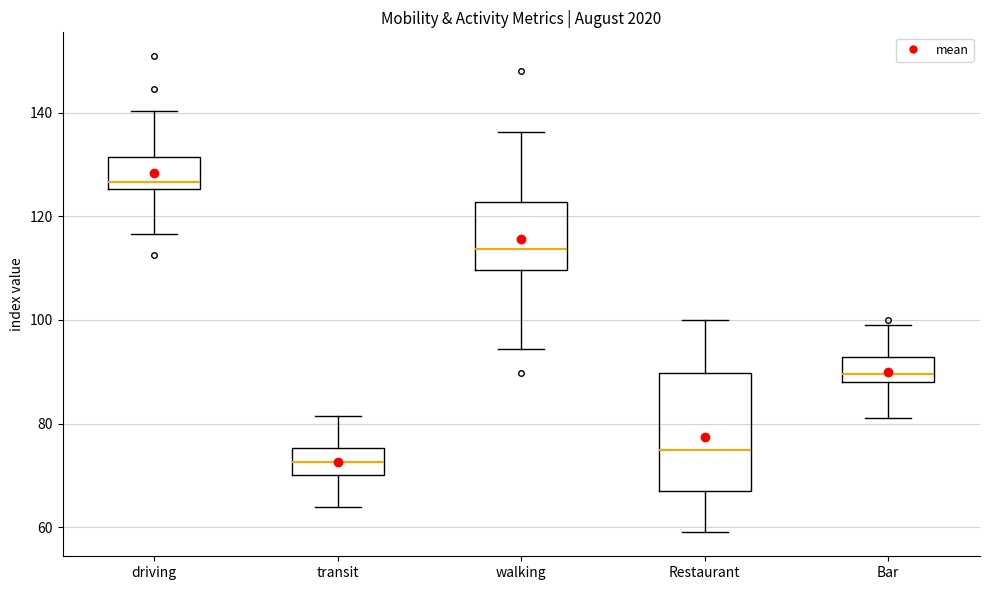

Reading left to right, transcribe this box plot: for each box, give where its median line is, the range the box spans, and where its two whiskers end, as read against the y-axis. The values are not printed on the chart, so give them approximately, as read against the axis.

driving: median 126 (just above the box's lower edge), box 126 to 132, whiskers 116 to 140
transit: median 72, box 70 to 76, whiskers 64 to 82
walking: median 114, box 110 to 122, whiskers 94 to 136
Restaurant: median 76, box 68 to 90, whiskers 60 to 100
Bar: median 90, box 88 to 92, whiskers 82 to 100